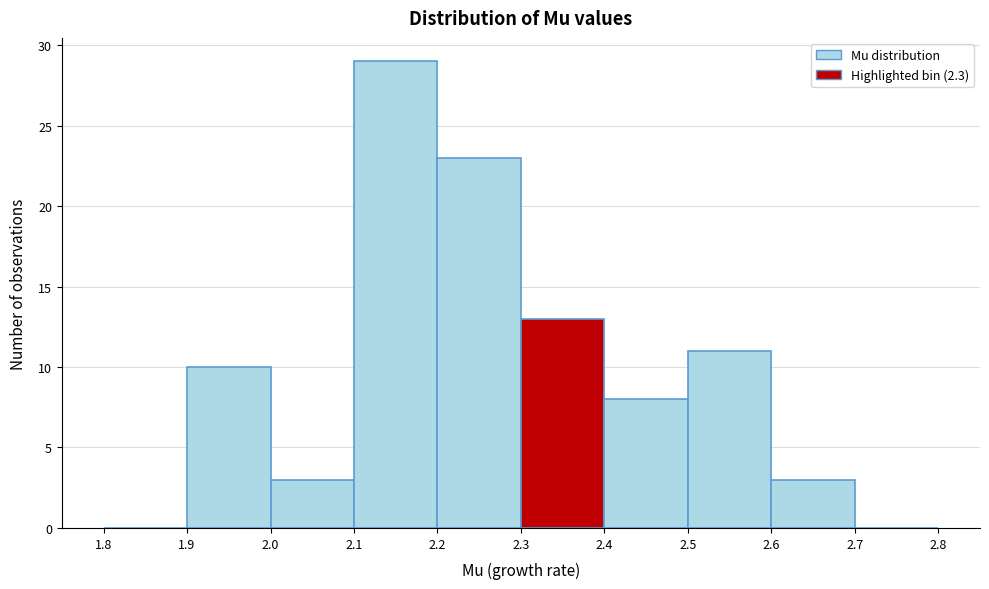

What is the height of the bar covering 2.4 to 2.5 on the x-axis? The values are not printed on the chart, so give them approximately, as read against the axis.

8